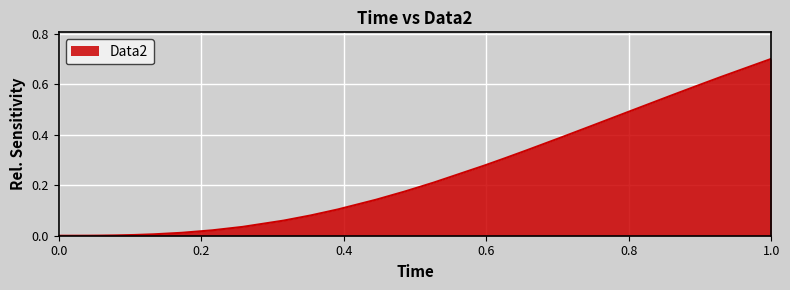

What is the greatest value displayed?

0.7